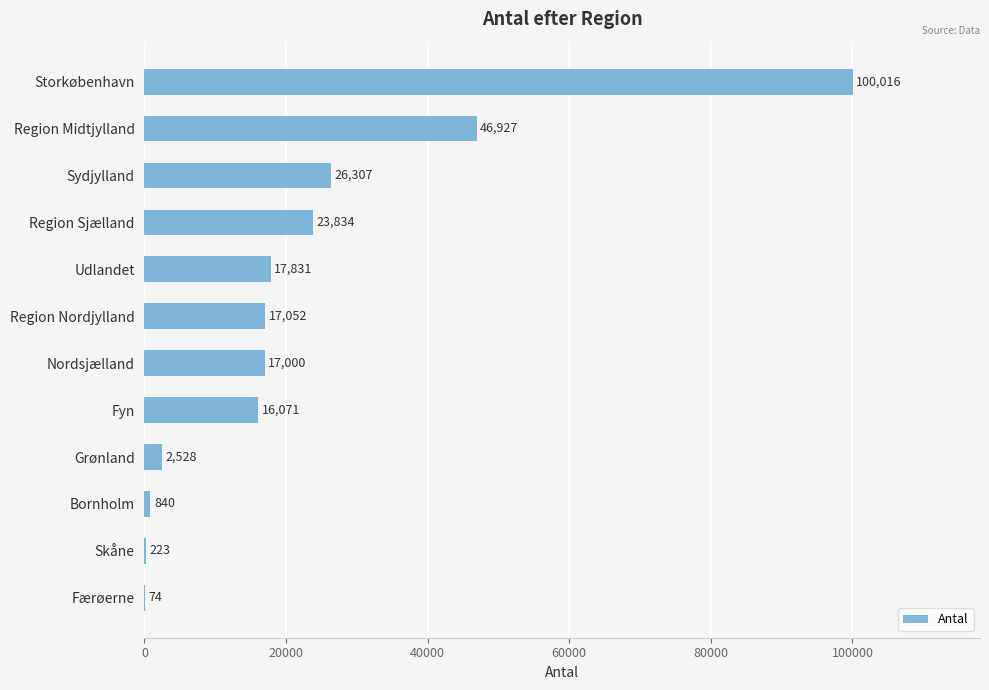

Where is the data nearest to the value 50045?

Region Midtjylland